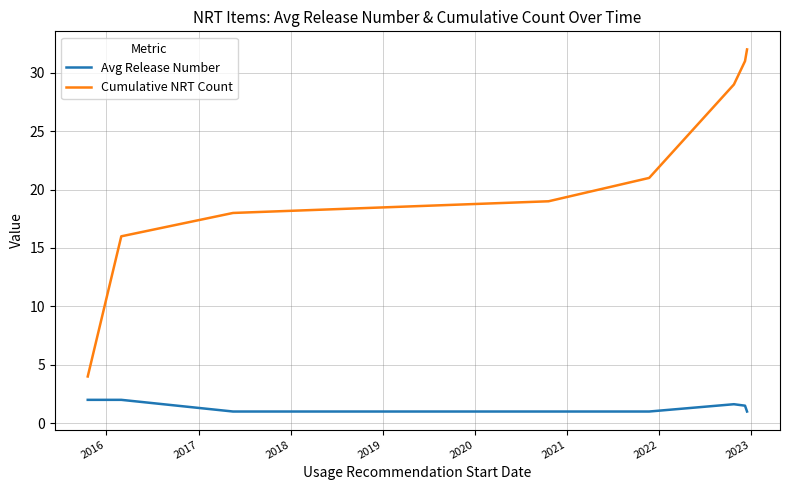

Rank the series by their average value, from lowest to highest.

Avg Release Number, Cumulative NRT Count